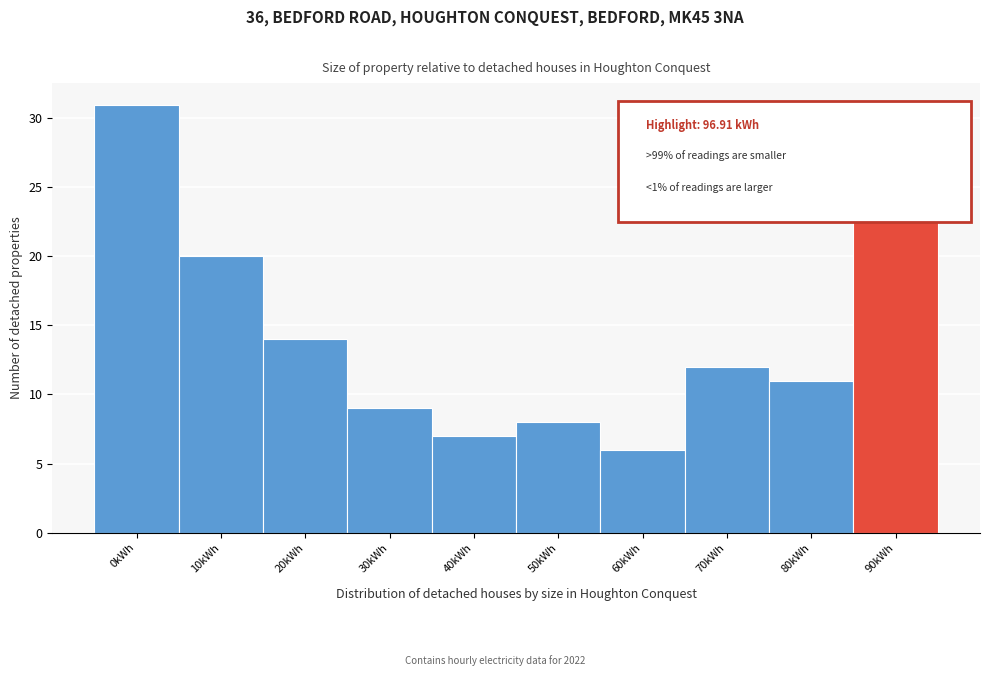

Reading left to right, extract all data points from this chart.

31	20	14	9	7	8	6	12	11	30